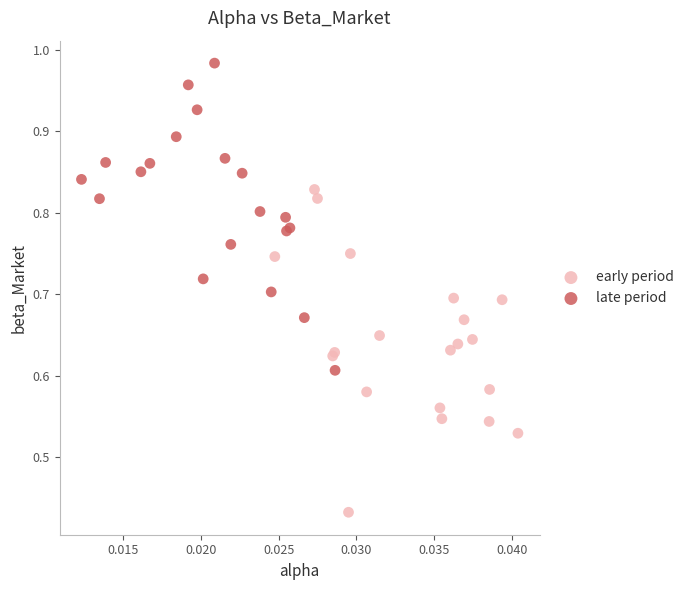

Which series reaches the minimum Y coordinate?

early period